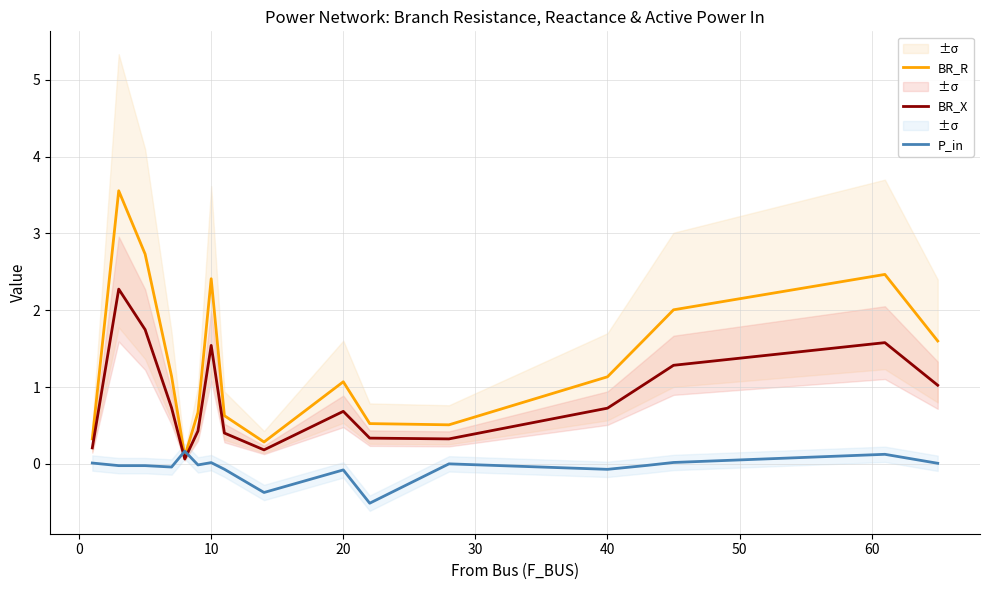

Is it true that BR_R equals 1.0 at 10?

False